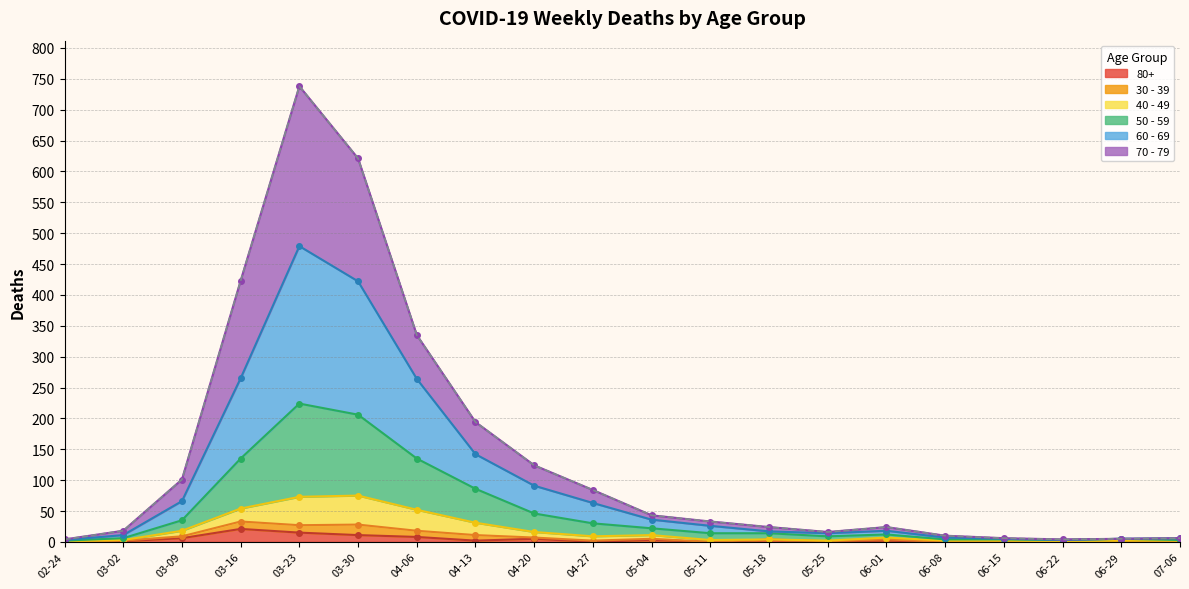

Which series has the largest total across all categories?

60 - 69